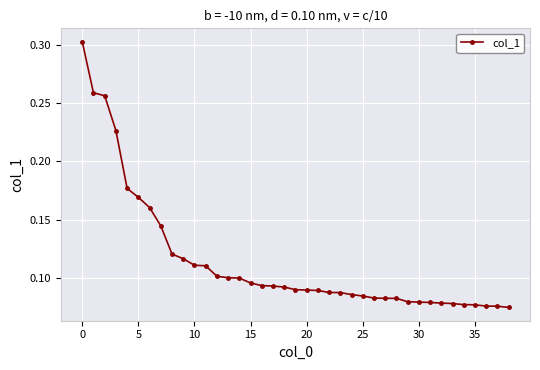

How many values are between 0 and 1?

39